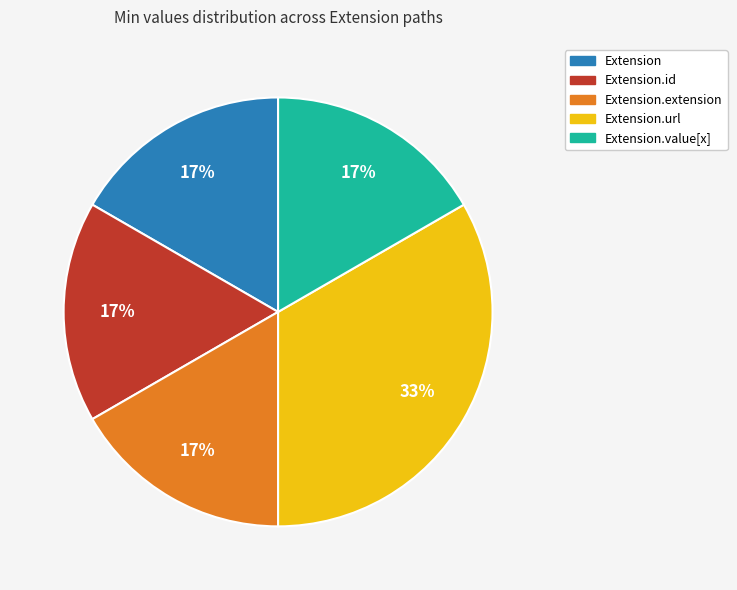

To the nearest percent, what is the average slice percentage?

20%